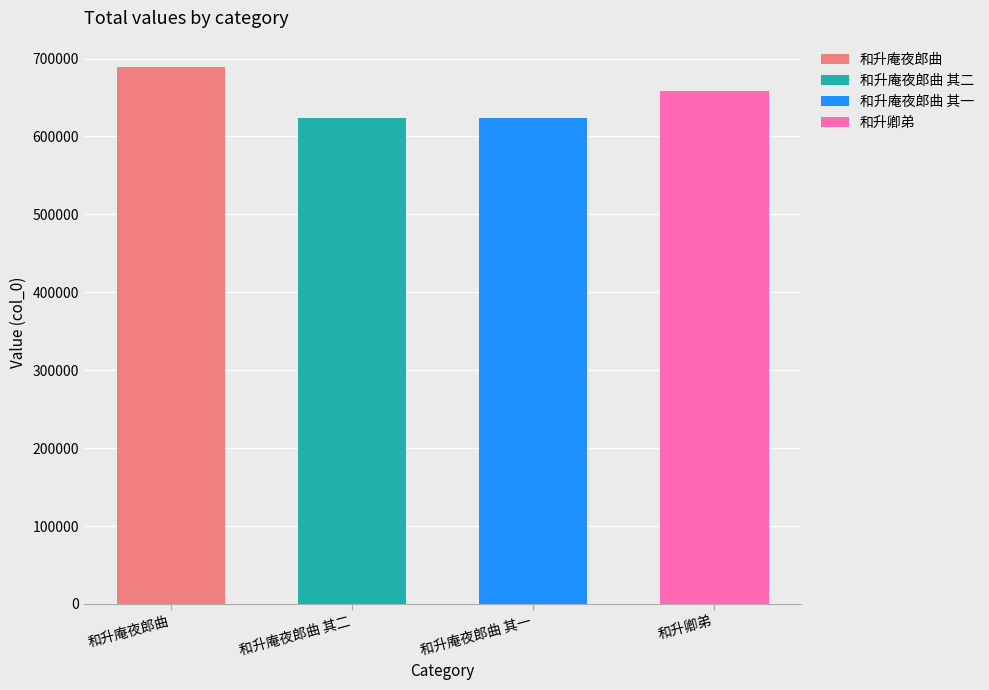

What is the label of the 1st bar from the right?

和升卿弟